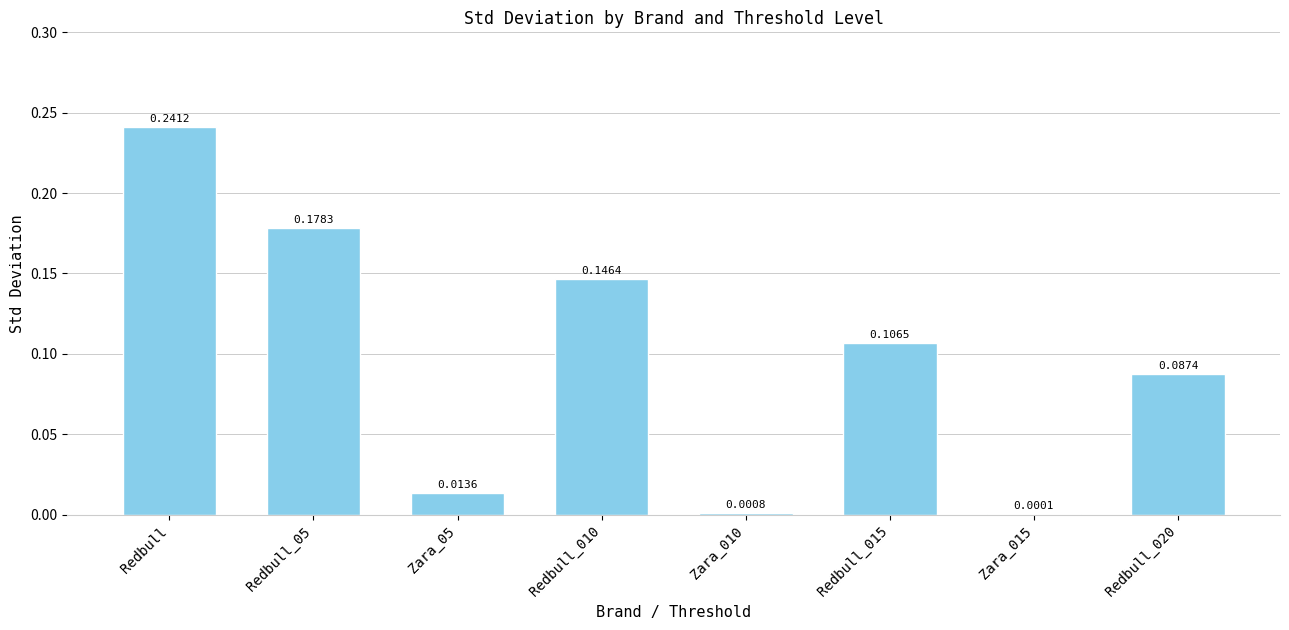

Which has a higher value, Zara_010 or Redbull?

Redbull